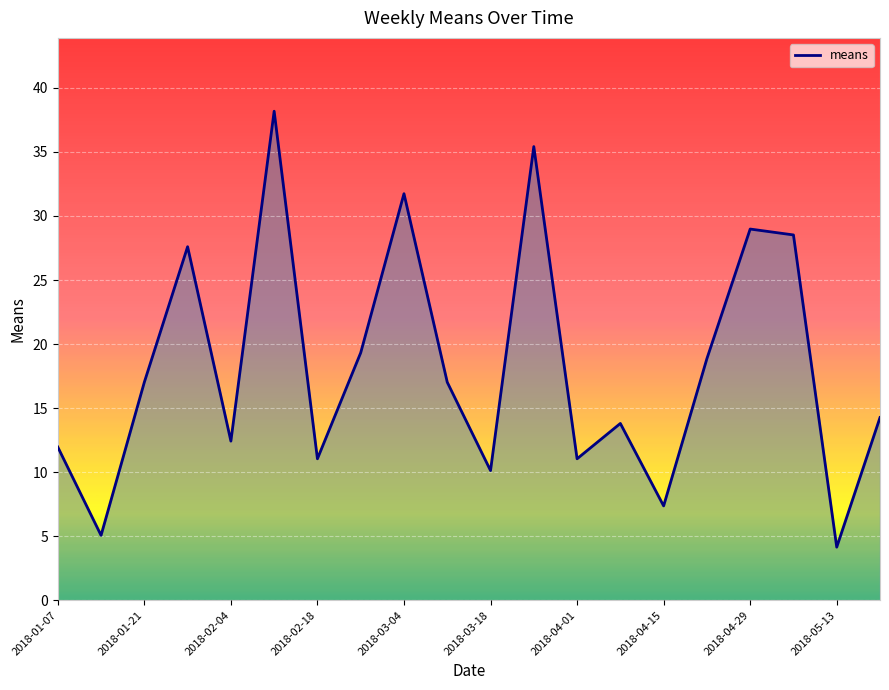

What is the minimum value shown in the chart?

4.1